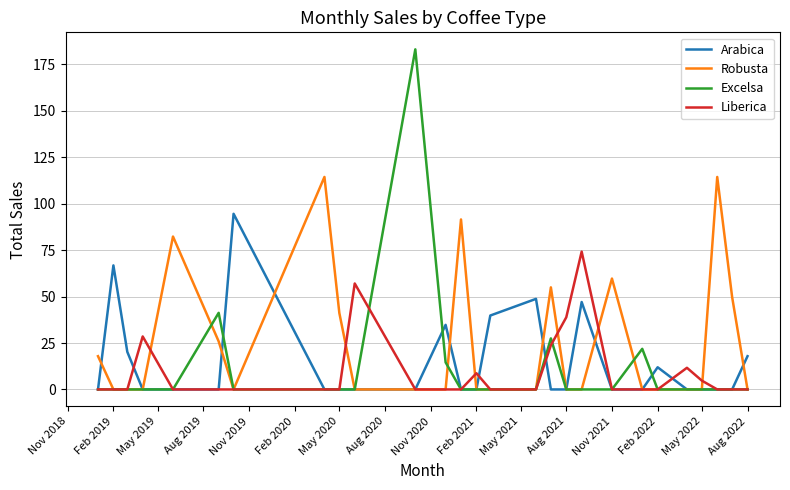

At how many categories does at least one series exceed 113?

3